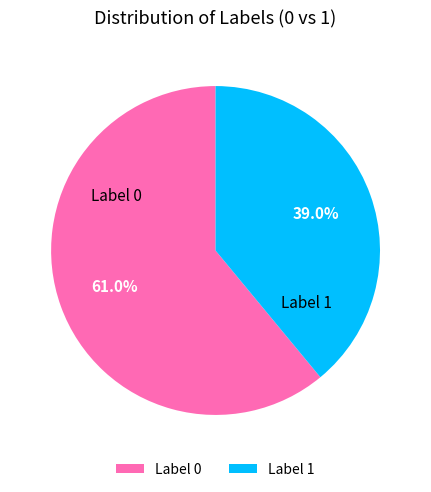

Which slice is the largest?

Label 0